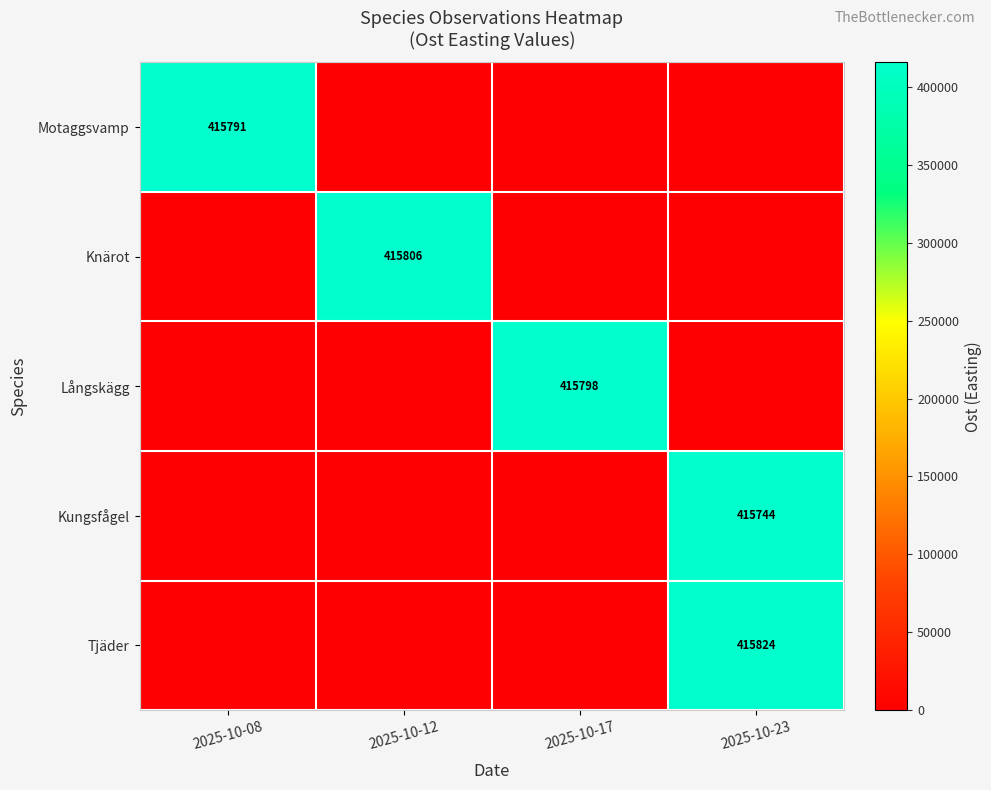

The Knärot series shows 99868 at 2025-10-12. True or false?

False